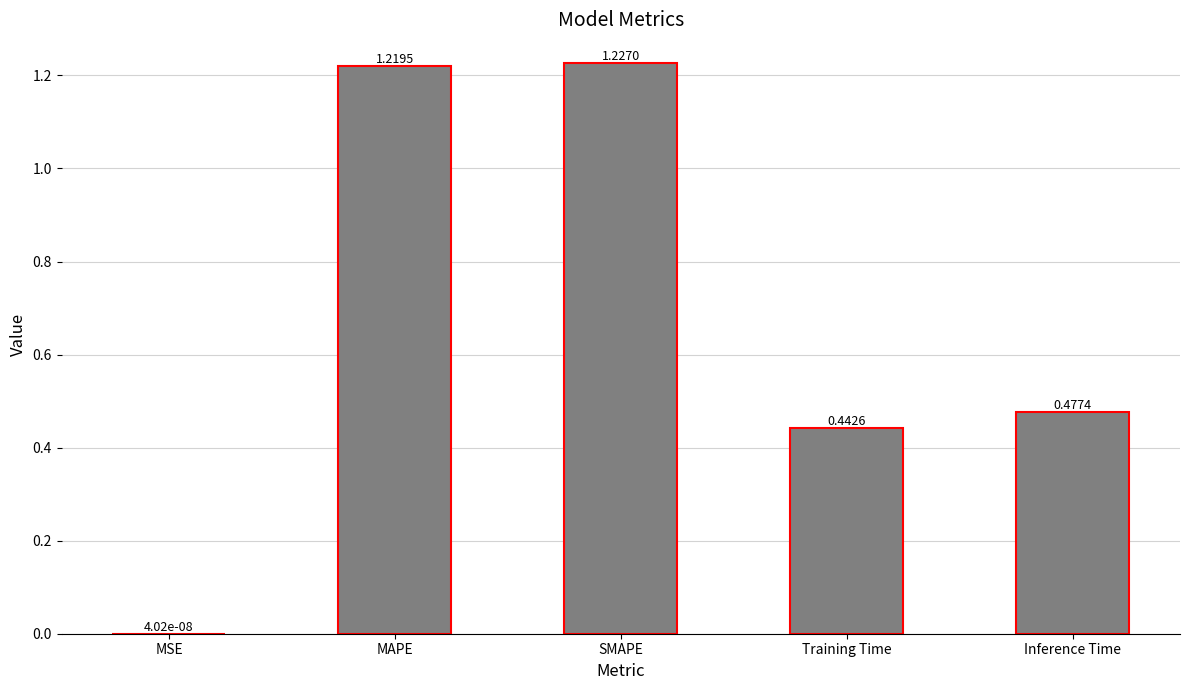

Does the chart contain stacked bars?

No